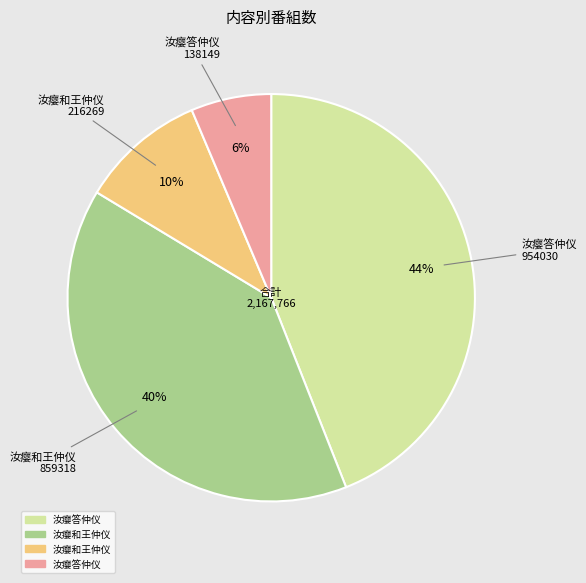

Is there any slice that represents more than half of the pie?

No